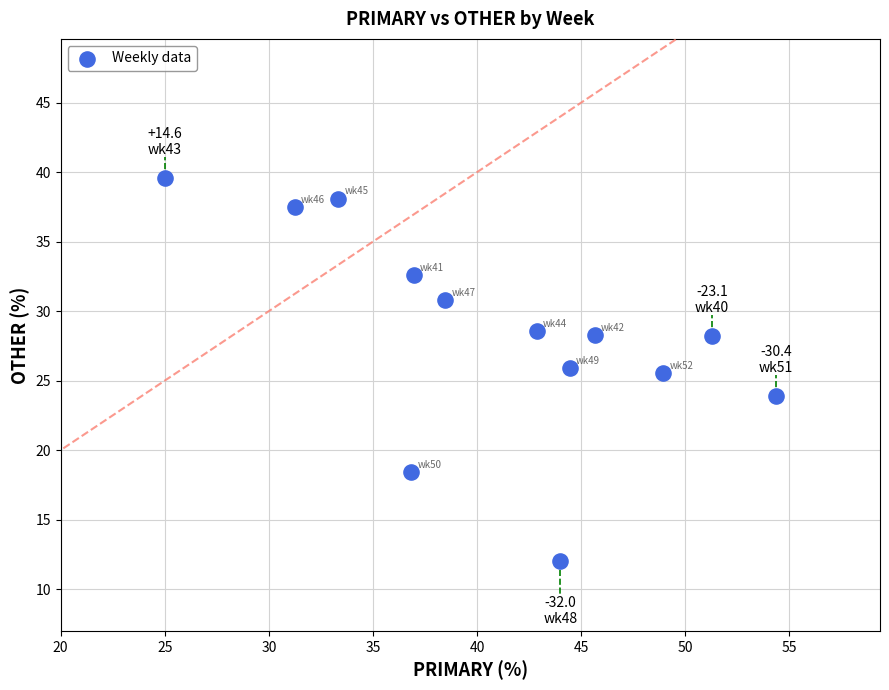

What is the range of Y values (max minus min)?

27.6